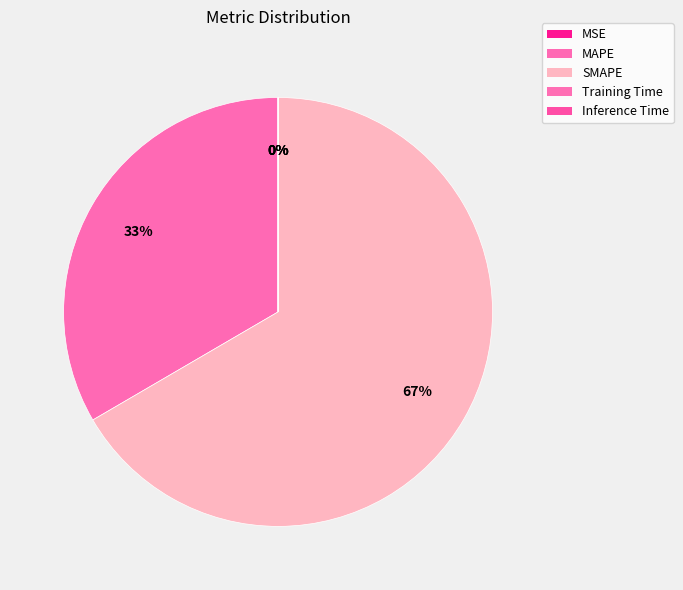

Which slice represents more than half of the pie?

SMAPE